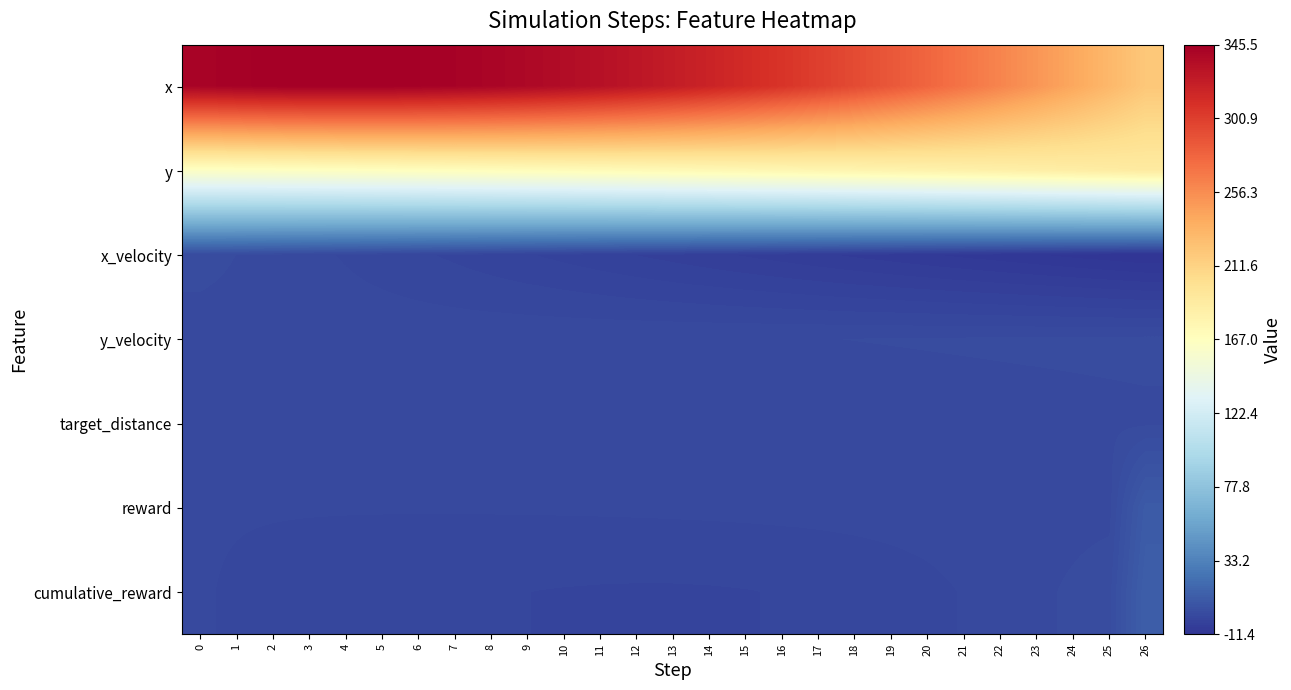

What is the minimum value shown in the chart?

-11.4